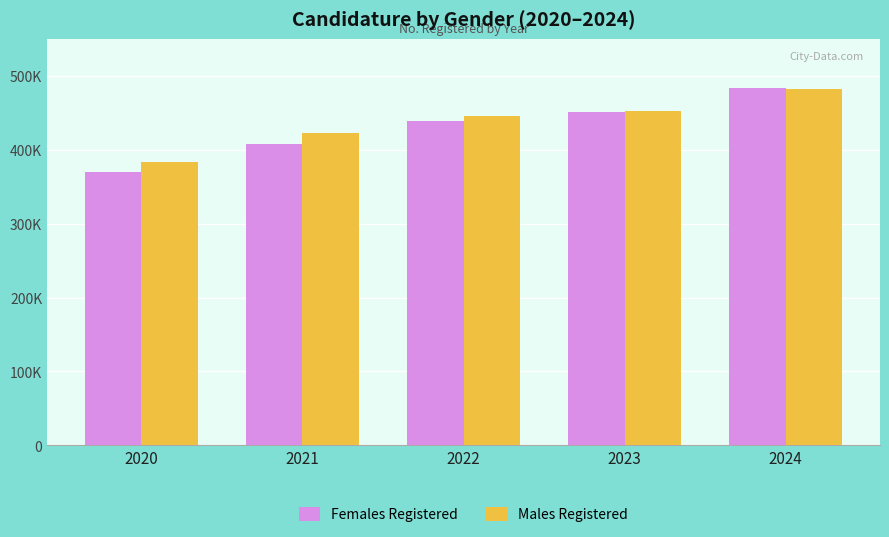

The value of Males Registered at 2021 is 423322. True or false?

True